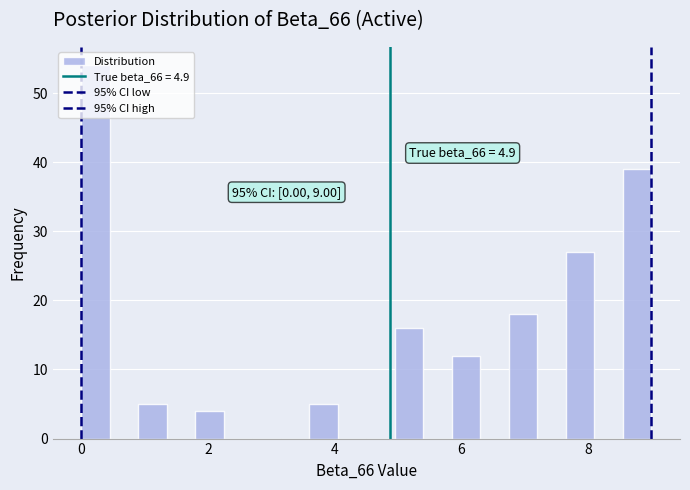

Read against the x-axis, roughly where is the centre of the tallest bar?

0.2